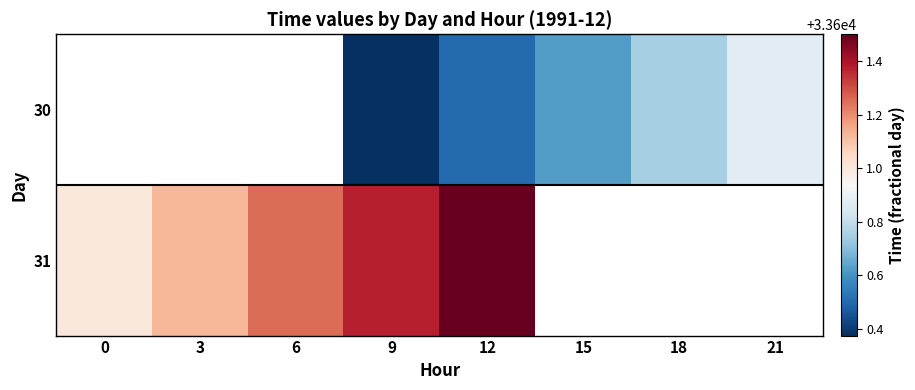

How many distinct data groups are displayed?

2